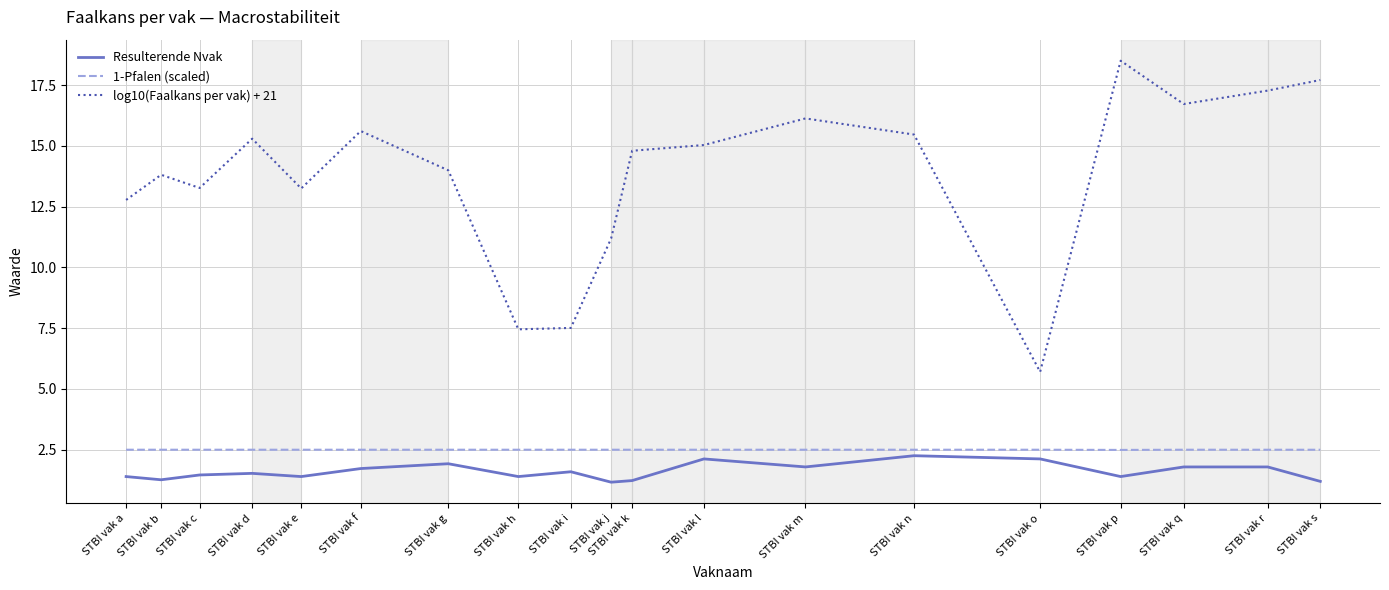

Which series has the largest range (max minus min)?

log10(Faalkans per vak) + 21